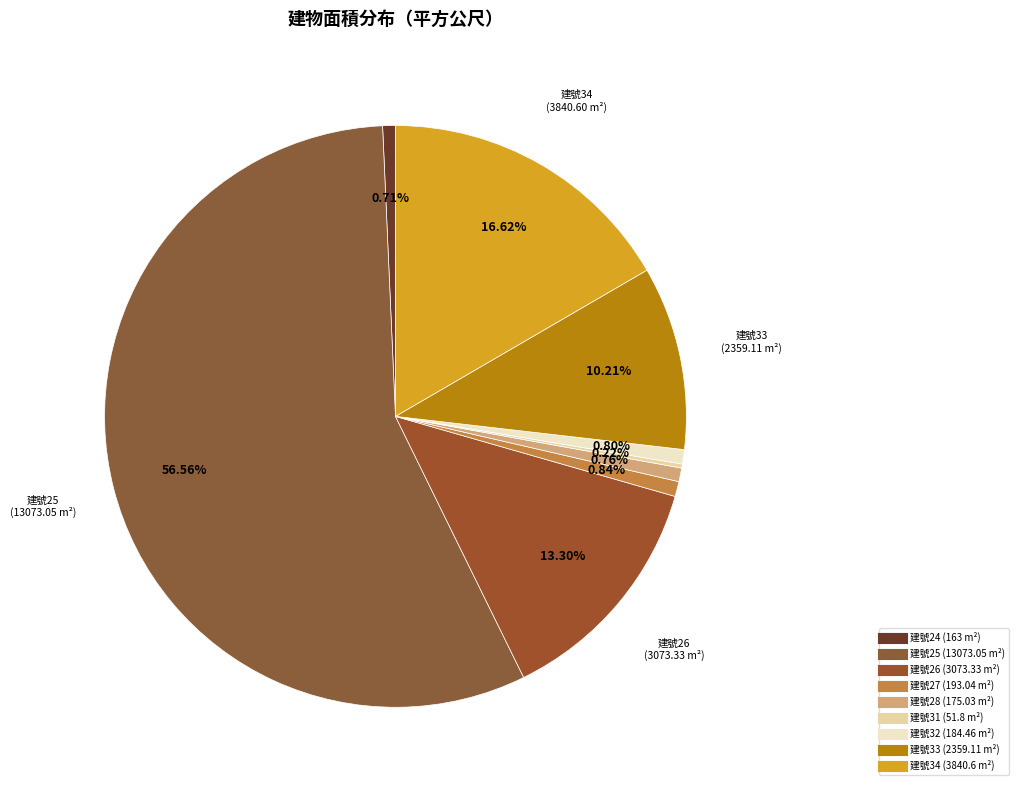

How many segments does this pie chart have?

9